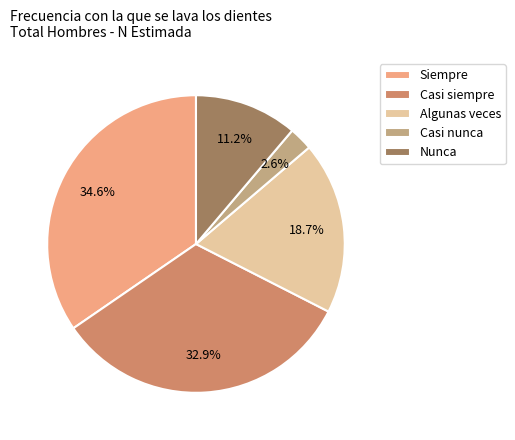

True or false: Siempre accounts for 40% of the total.

False